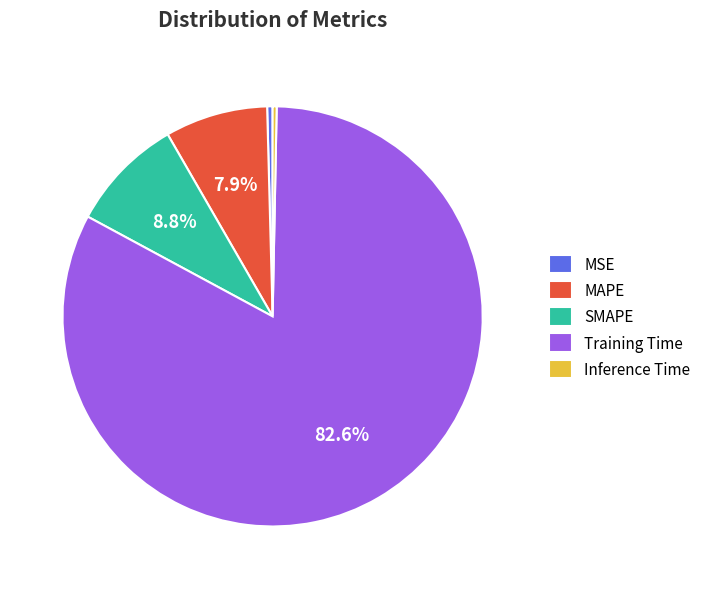

Between MAPE and MSE, which is larger?

MAPE